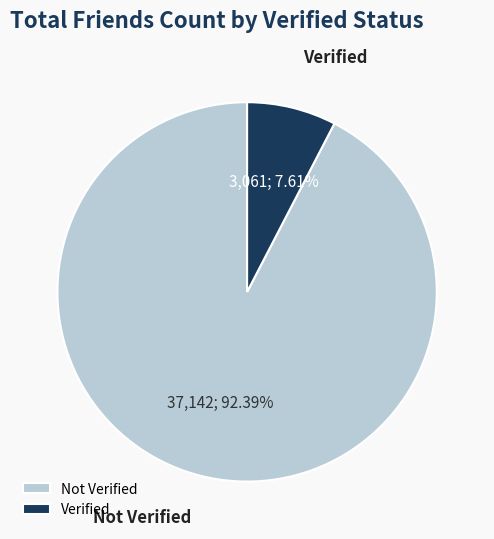

What is the ratio of the value at Not Verified to the value at Verified?

12.1